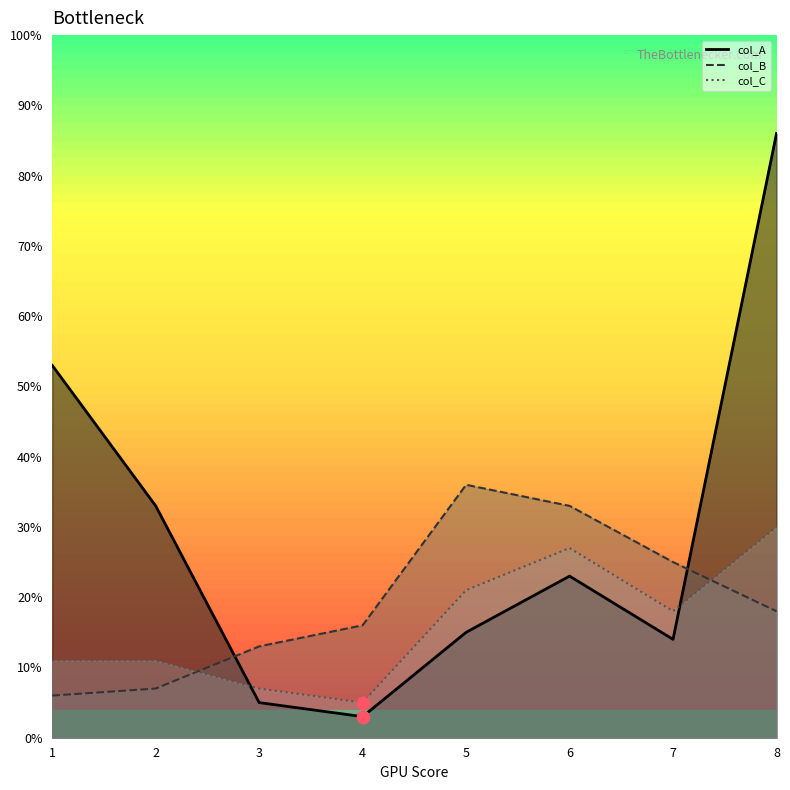

At which category is the sum across all series the highest?

8